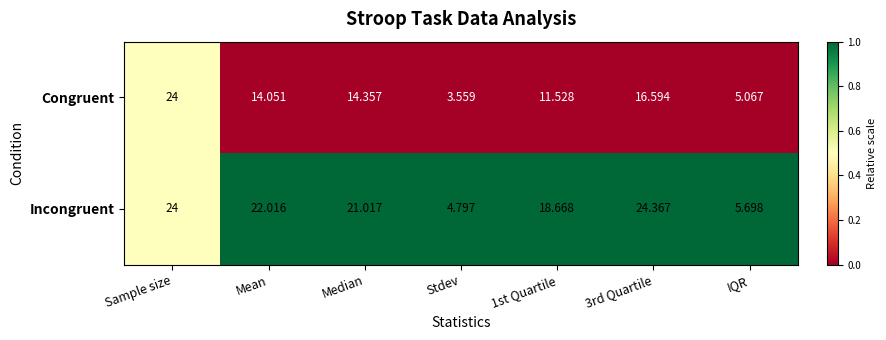

What is the total value across all series at Mean?

36.1